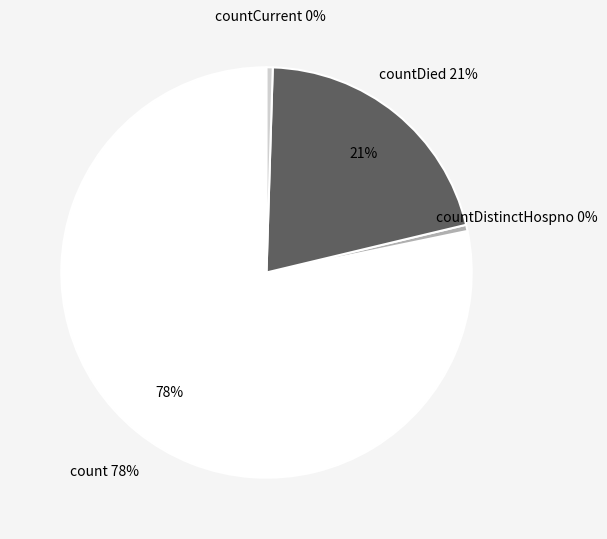

True or false: countDied accounts for 21% of the total.

True